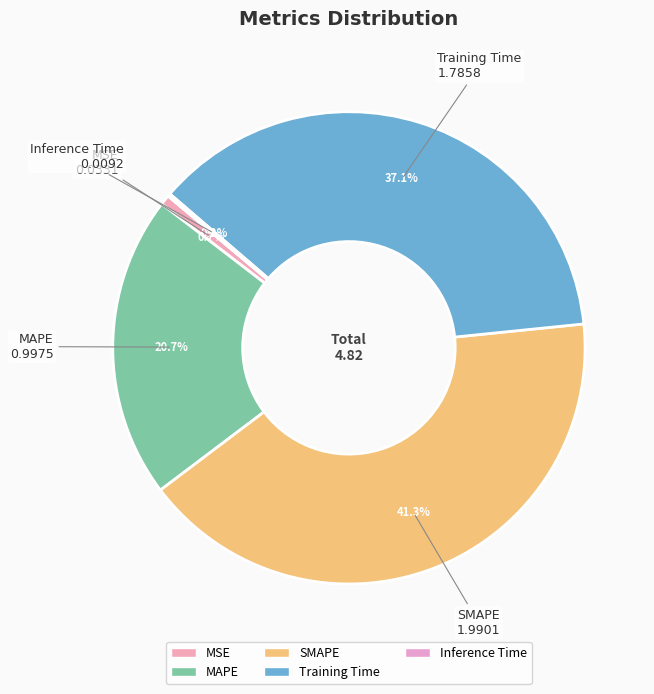

Do Training Time and SMAPE together represent more than half of the pie?

Yes